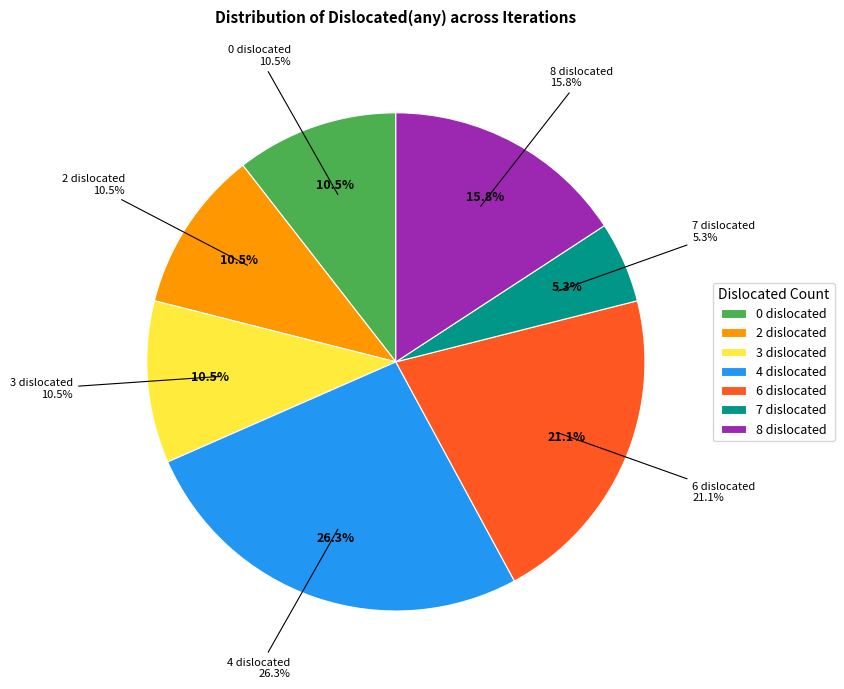

To the nearest percent, what percentage of the pie is 7?

5%